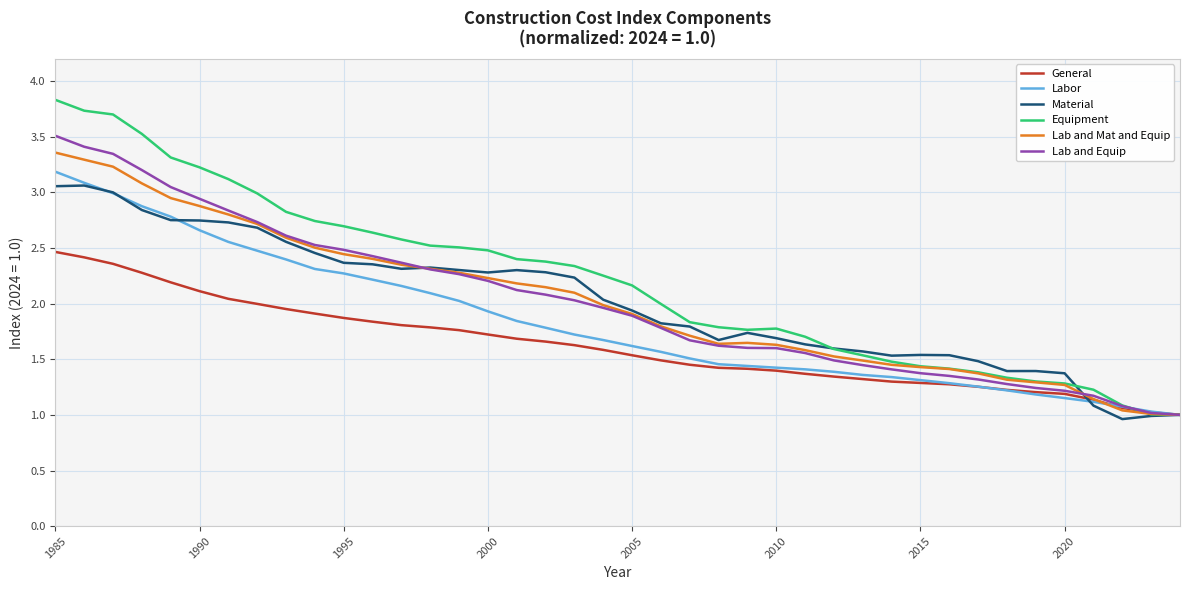

Which series has the largest range (max minus min)?

Equipment